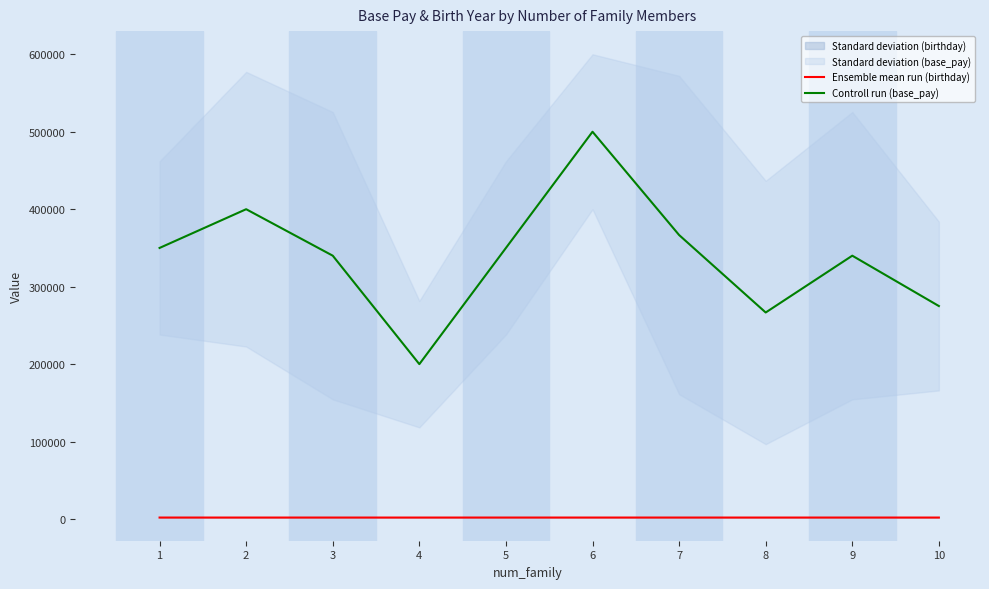

What is the difference between the maximum and minimum values in the Controll run (base_pay) series?

300000.0